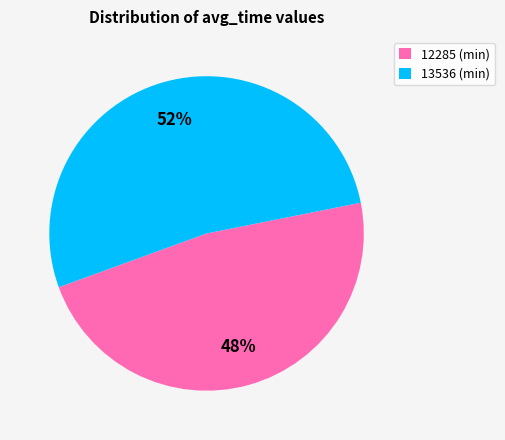

Is it true that 13536 is 58% of the pie?

False